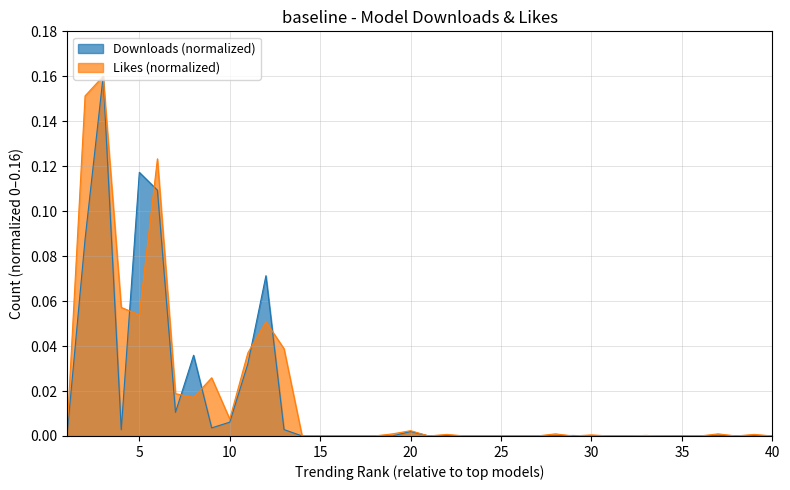

What are all the series names shown in the legend?

Downloads (normalized), Likes (normalized)